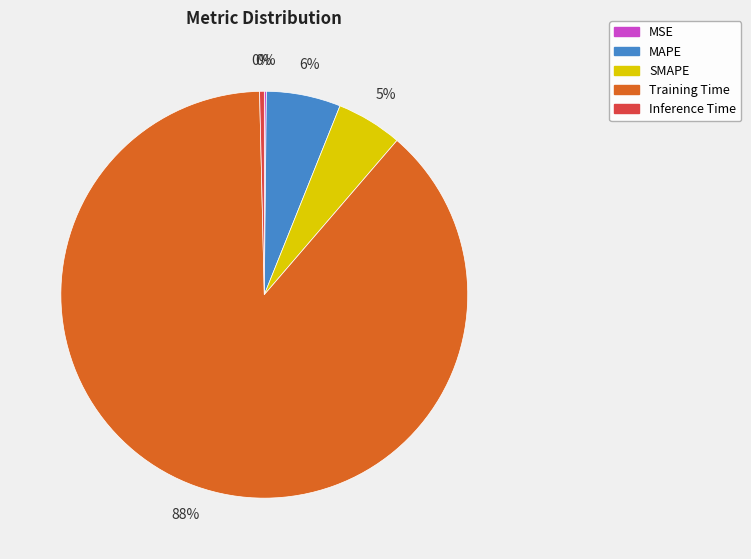

To the nearest percent, what percentage of the pie is MAPE?

6%